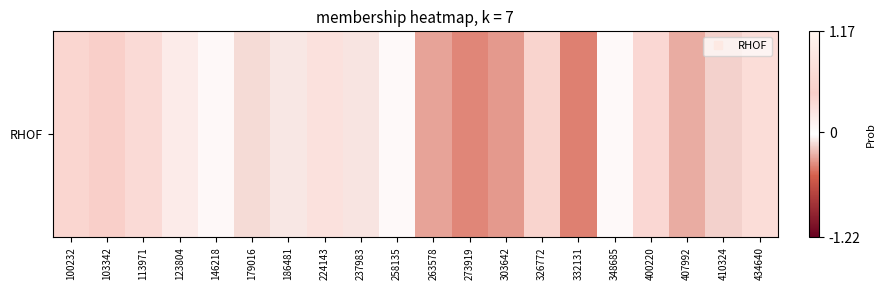

Which category has the lowest value across all series?

332131